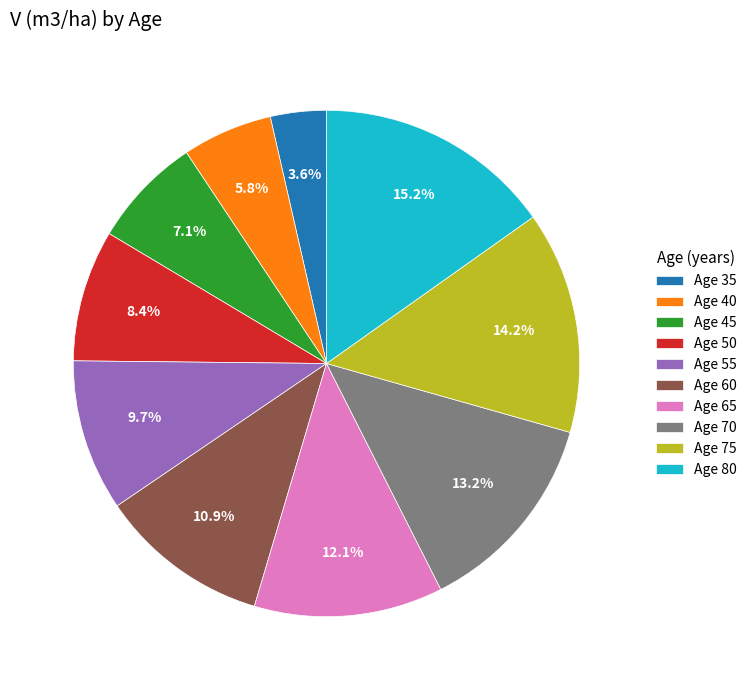

Is there a majority slice in this chart?

No